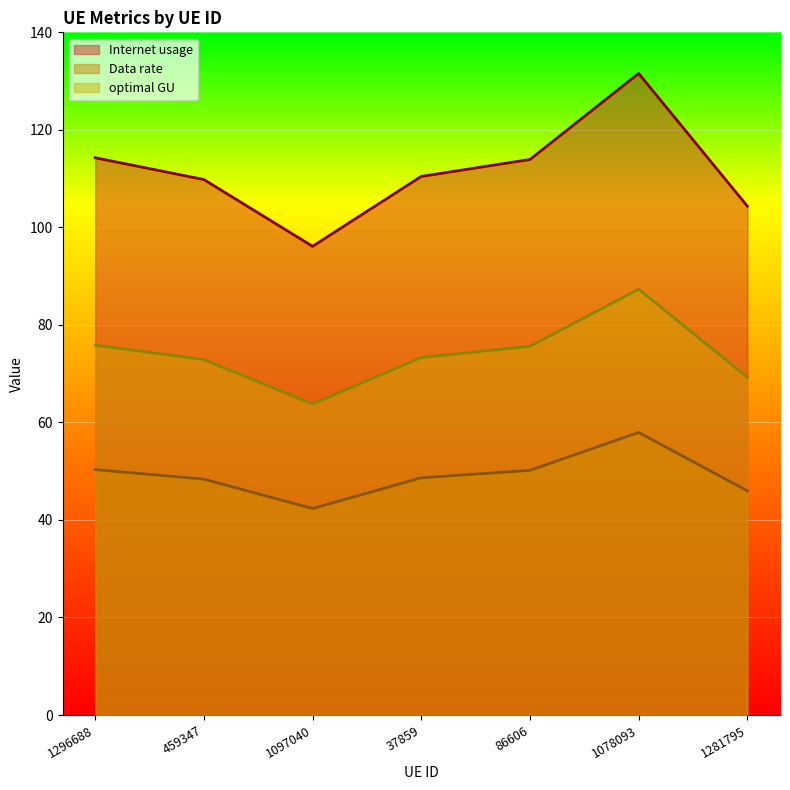

At which category is the sum across all series the highest?

1078093